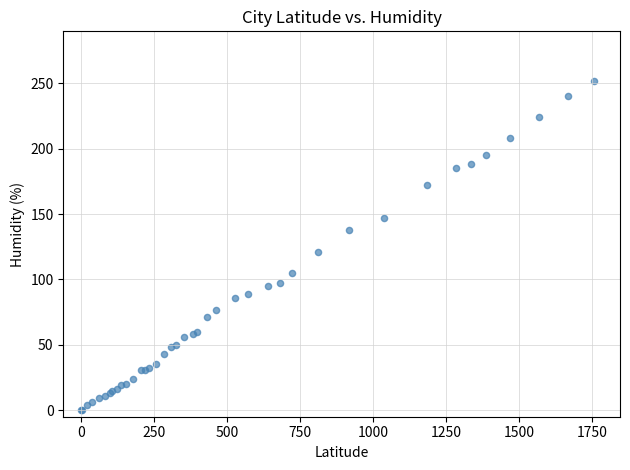

What Y value in the scatter plot is closest to 126?

121